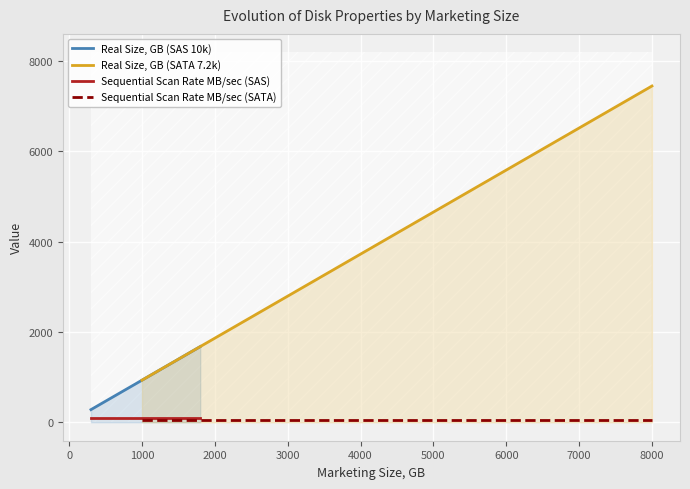

True or false: Sequential Scan Rate MB/sec (SAS) and Sequential Scan Rate MB/sec (SATA) intersect in this chart.

False